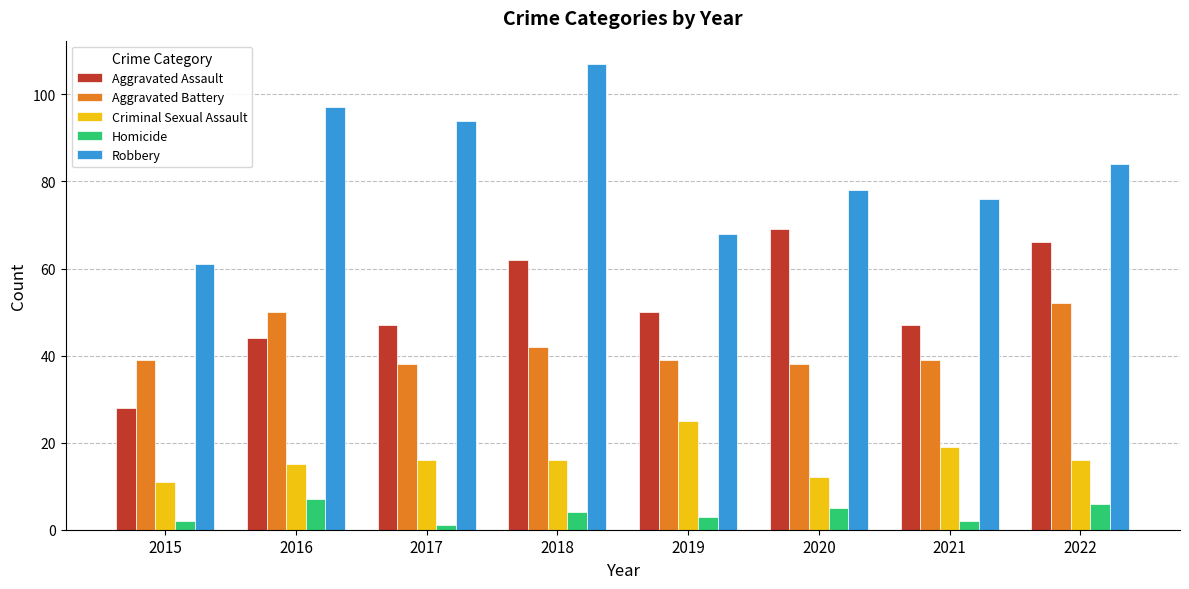

What is the approximate value of Criminal Sexual Assault at 2018?

16